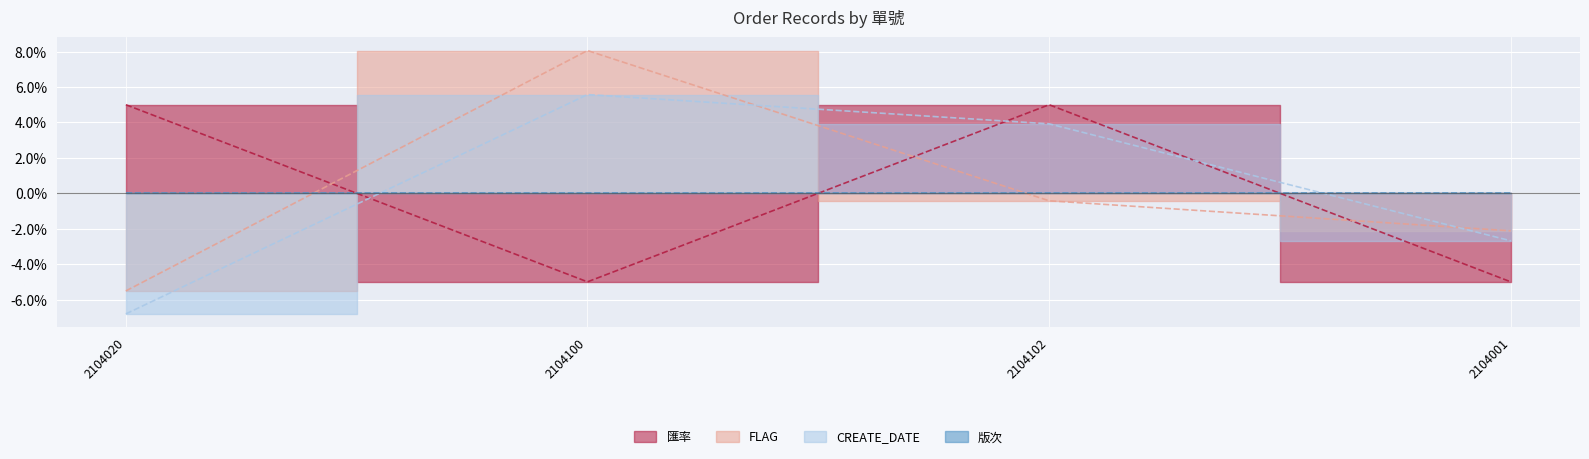

How many negative values does the CREATE_DATE series have?

2